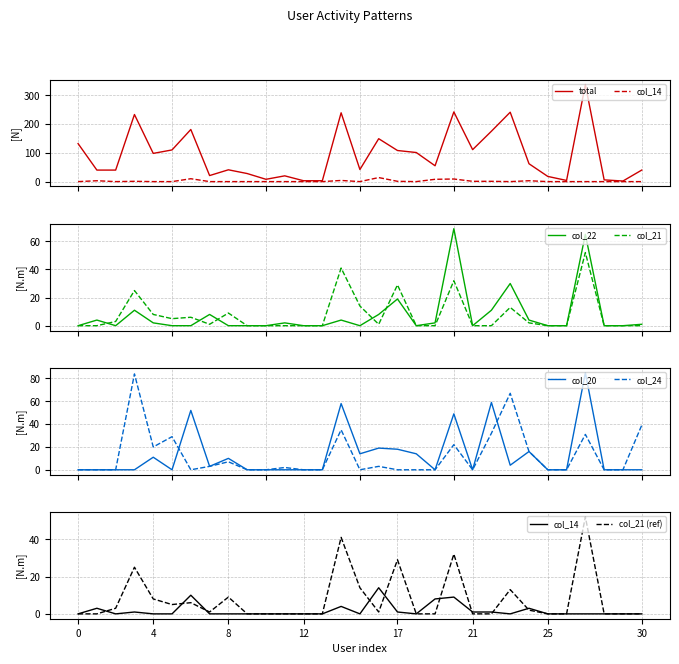

Does the chart have visible grid lines?

Yes